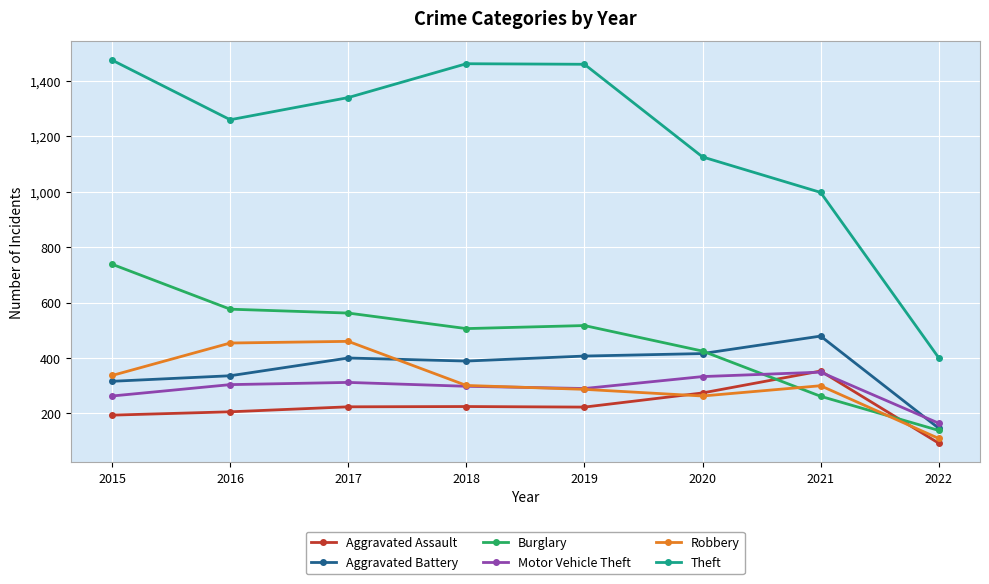

What is the sum of the Theft values at 2016 and 2022?

1660